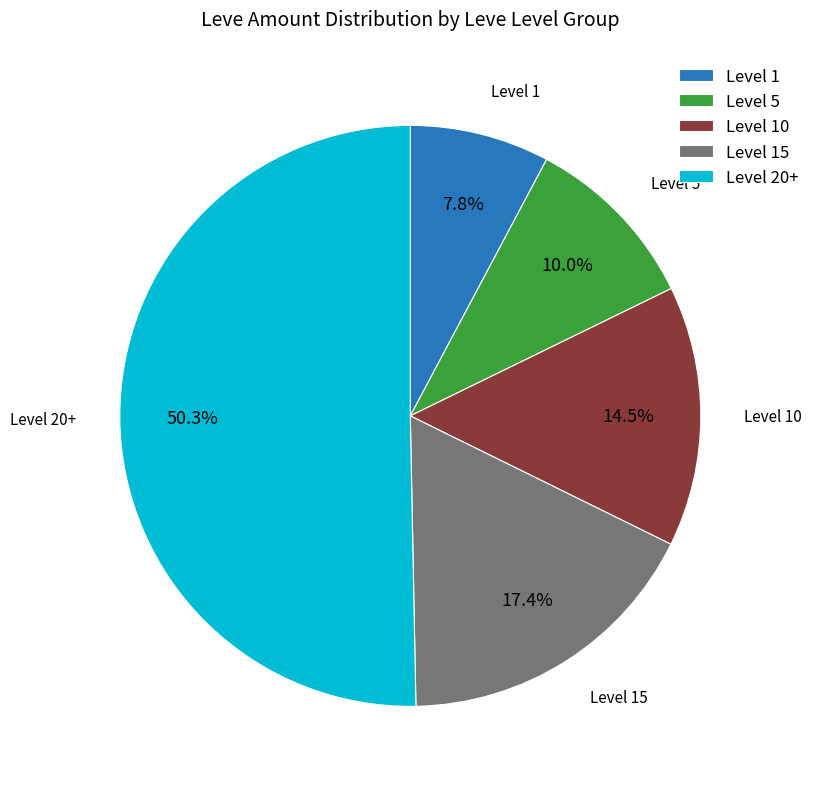

Which has a higher value, Level 10 or Level 15?

Level 15